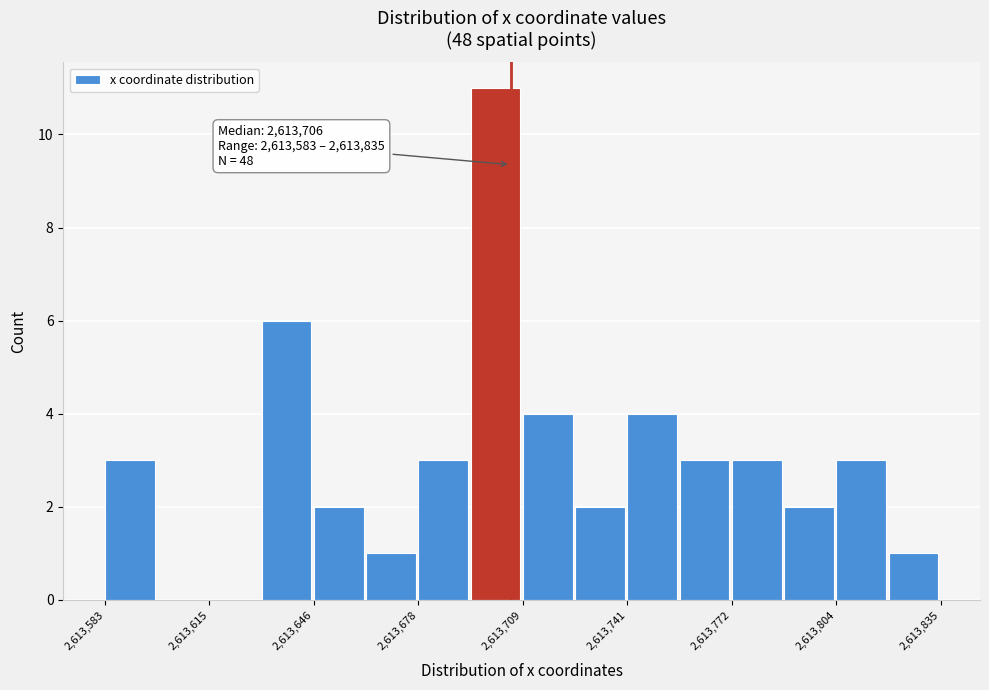

Around what value on the x-axis is the tallest bar? Give the approximate position of its centre, as read against the axis.

2613700